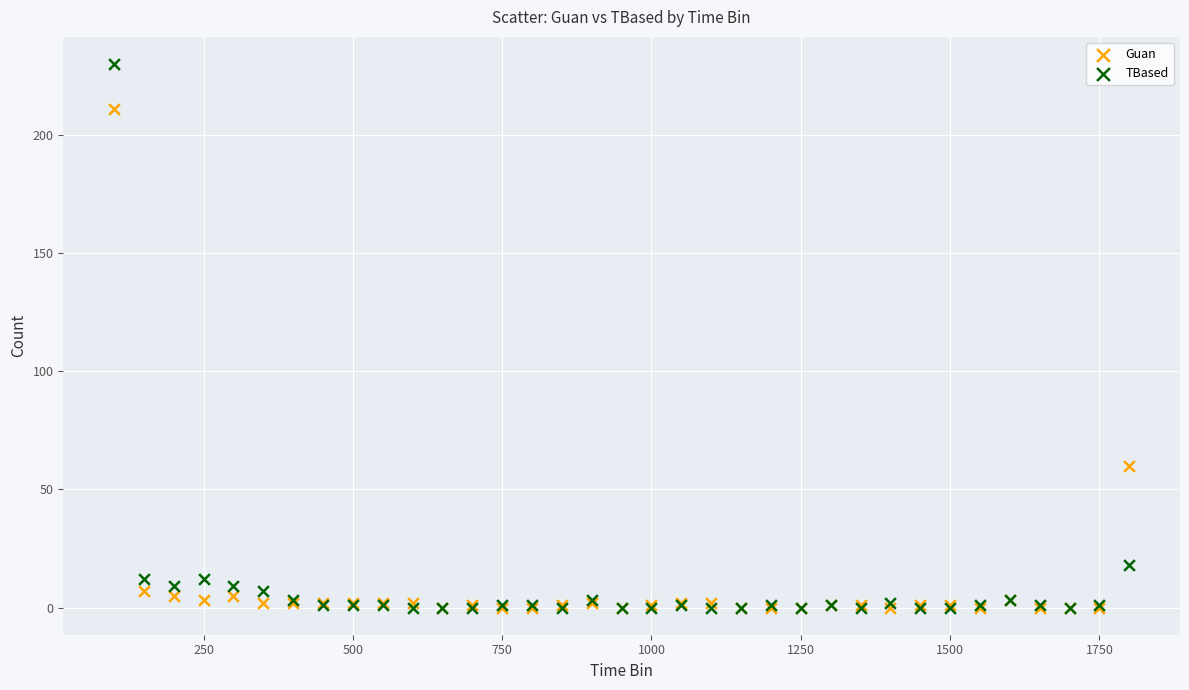

Across all series, what Y value is closest to 115?

60